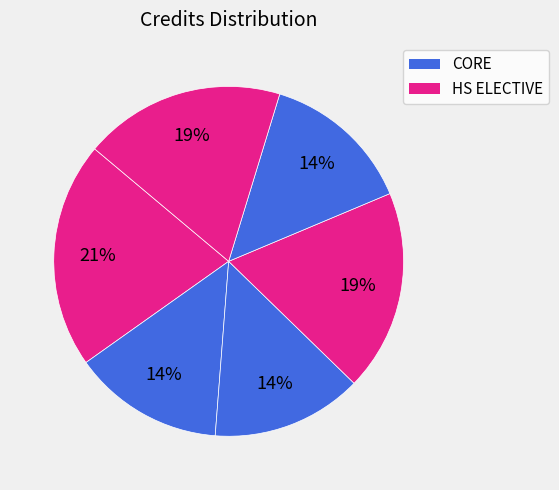

How many slices are in this pie chart?

6